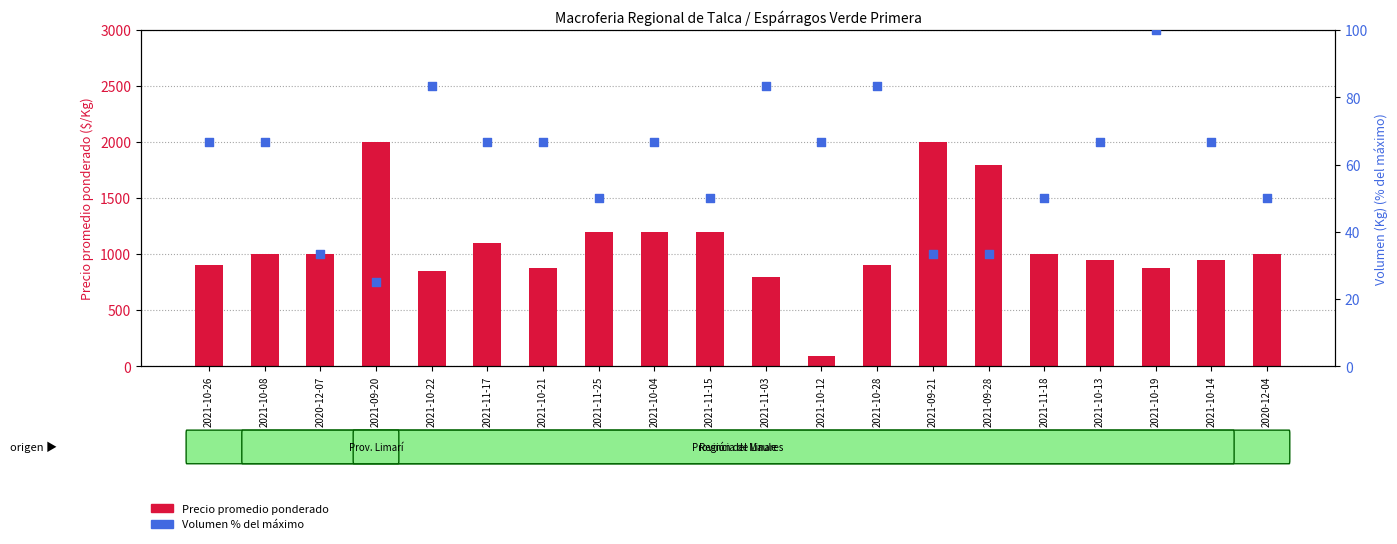

Which series has the largest Y range (max minus min)?

Precio promedio ponderado